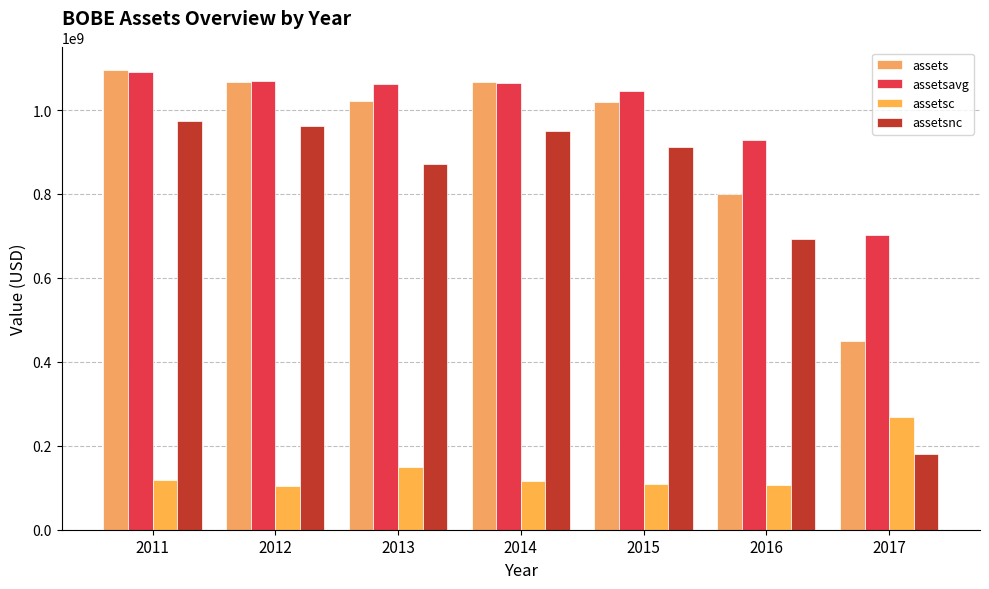

Which category has the highest value in the assetsc series?

2017